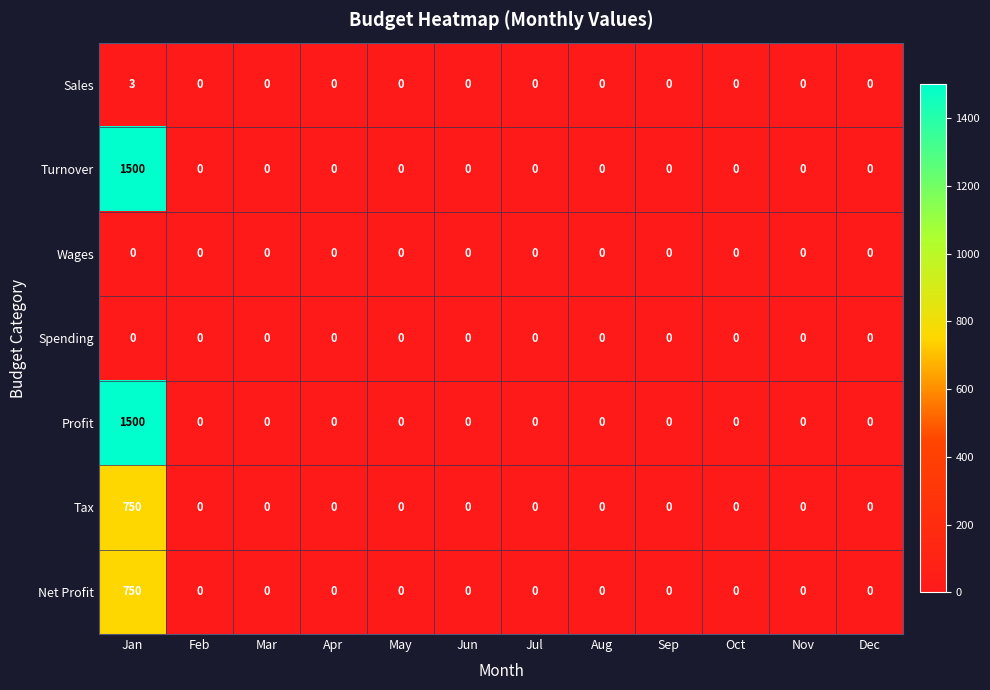

How many data points in Tax are above 0?

1